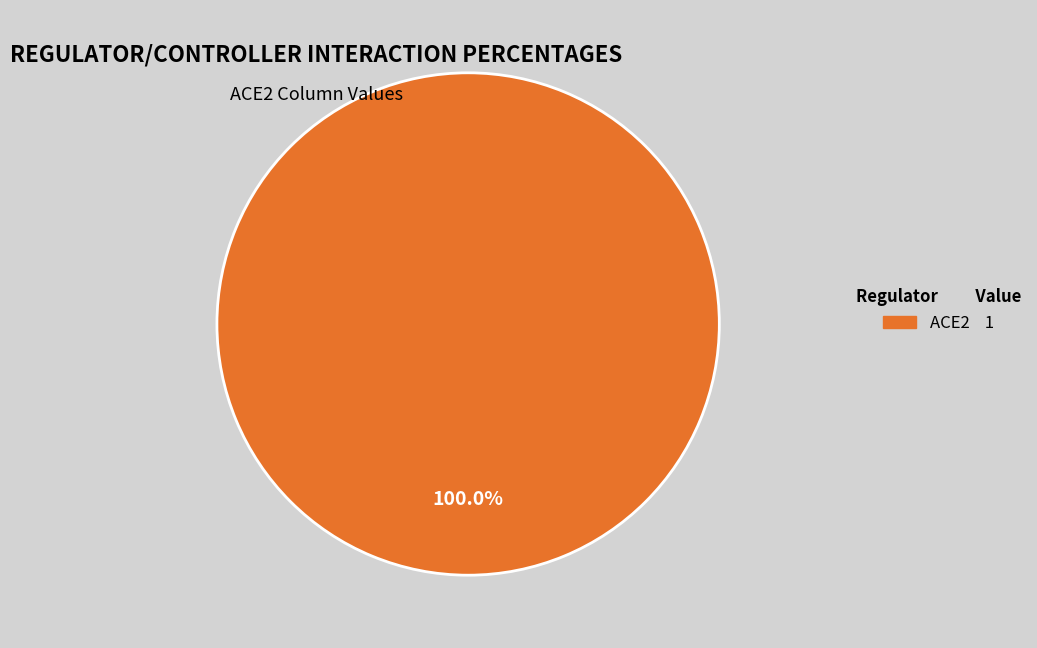

Is ACE2 1 the majority of the pie?

Yes